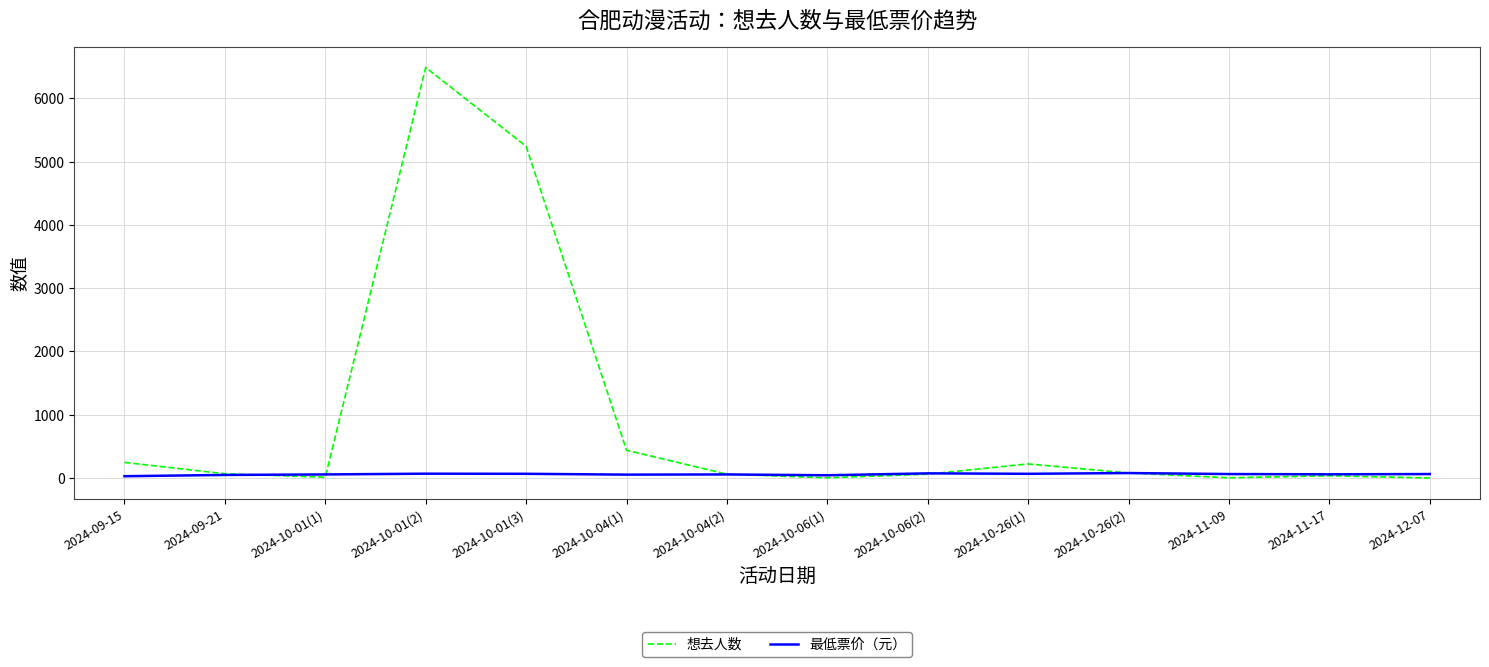

In 最低票价（元）, how many points are lower than both neighbors (excluding endpoints)?

4